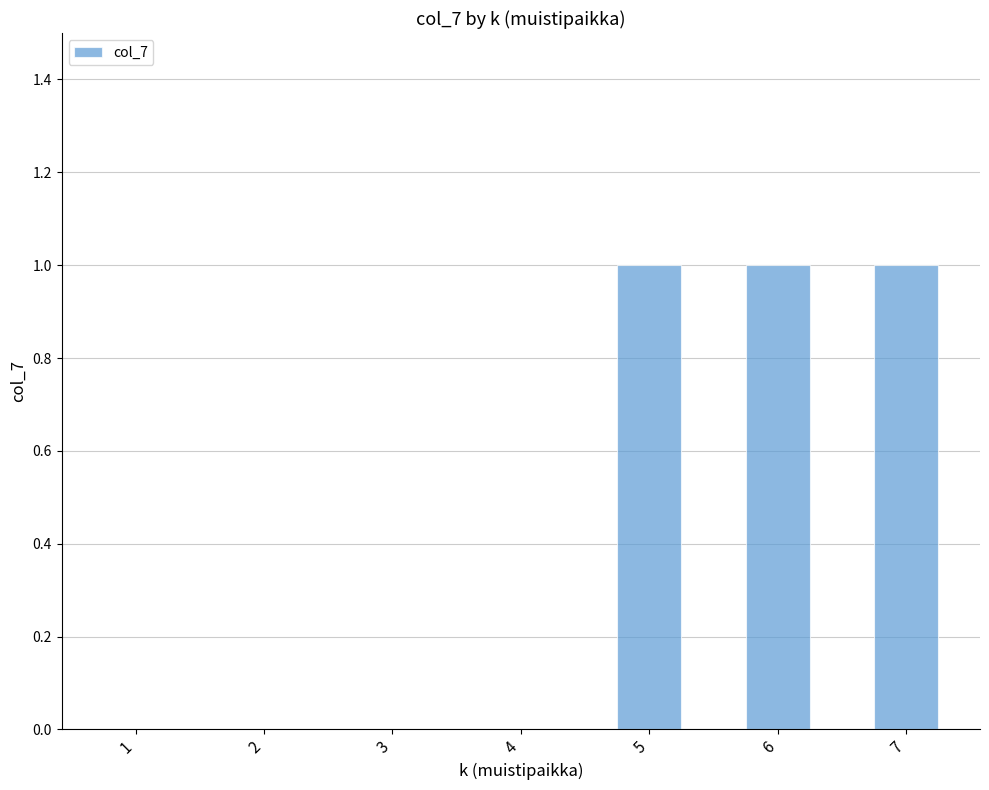

True or false: the data shows 0 at 6.

False